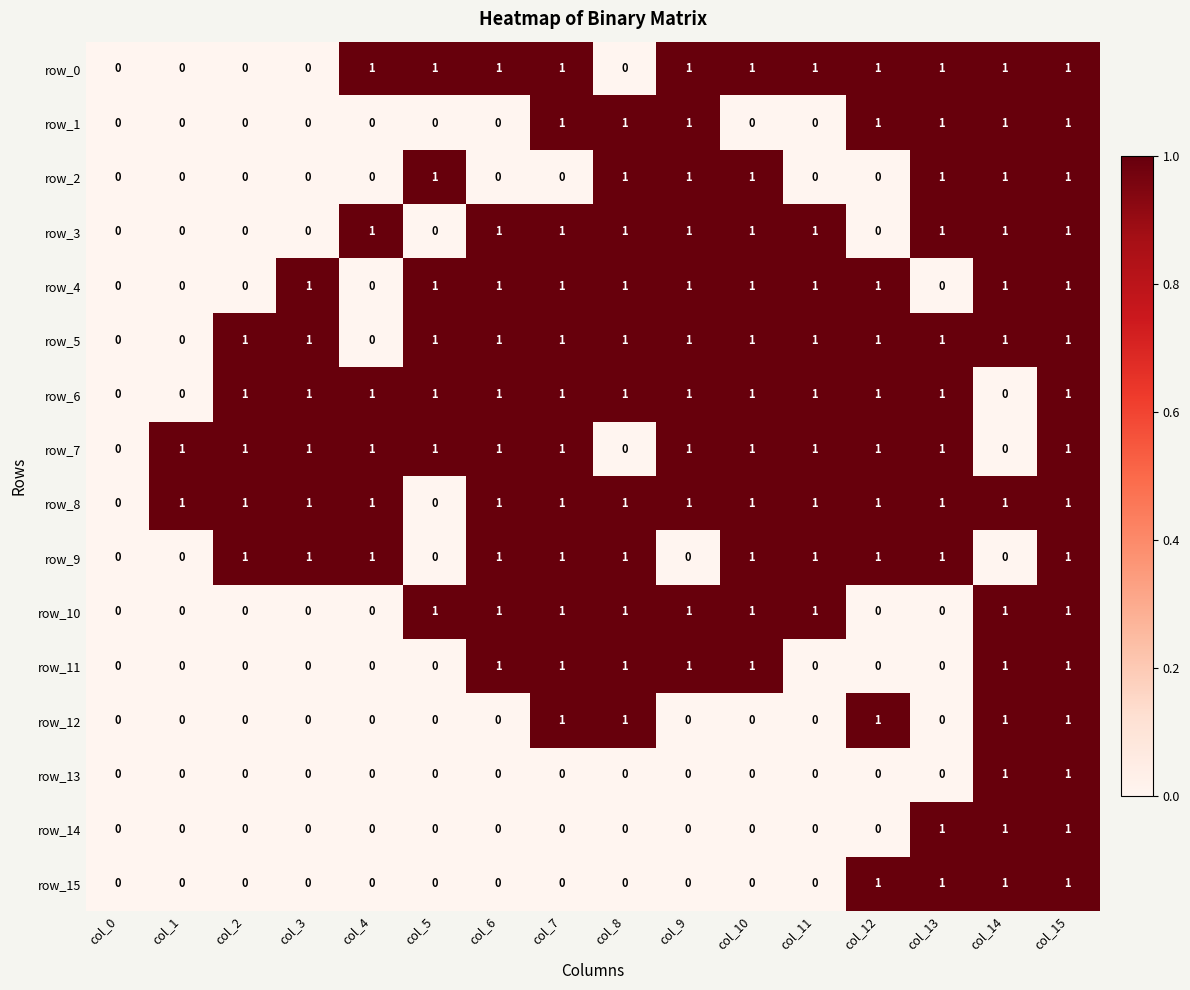

What is the sum of all row_11 values?

7